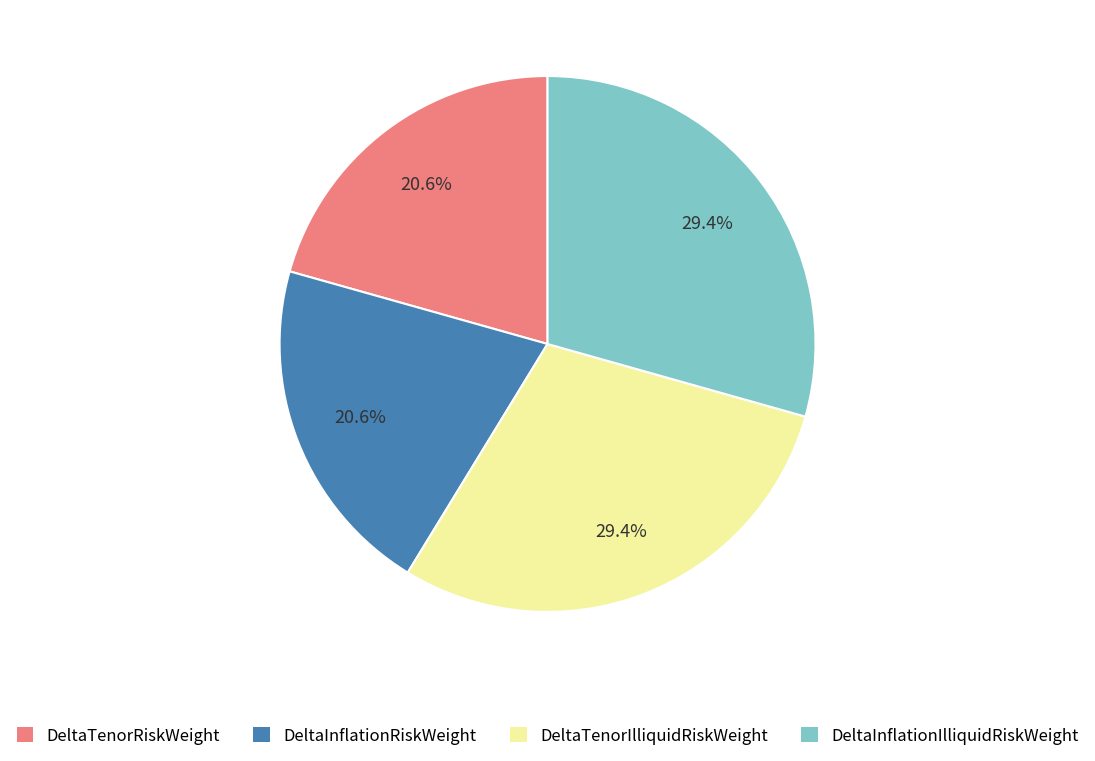

True or false: DeltaTenorIlliquidRiskWeight accounts for 29% of the total.

True